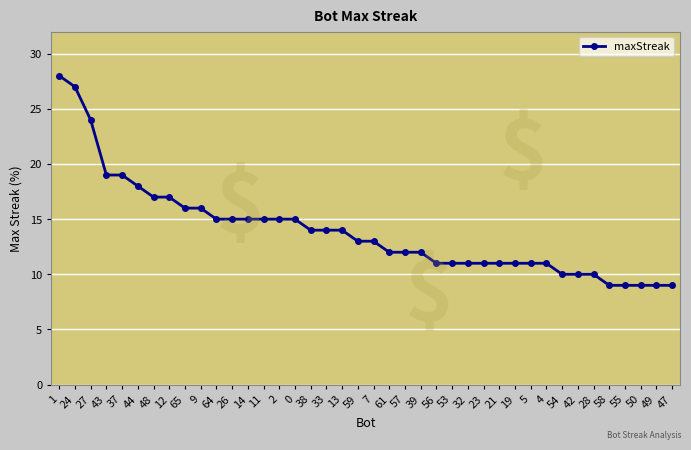

Read the value at 39.

12